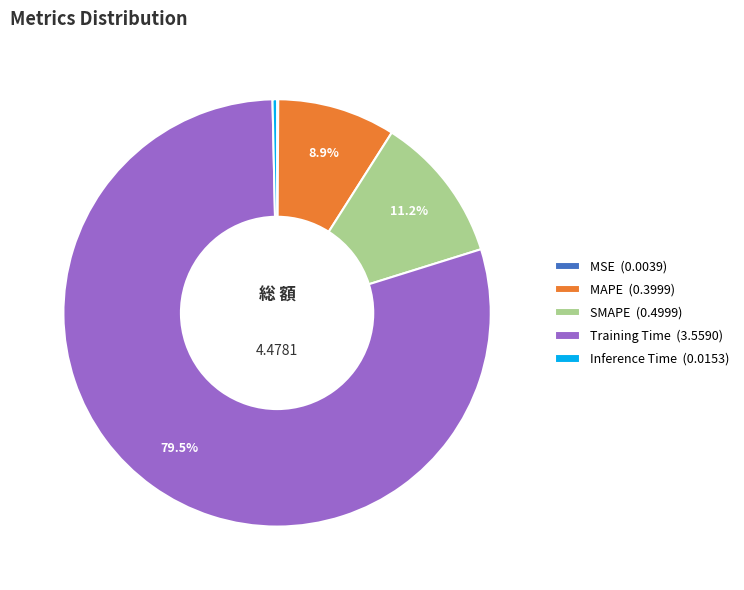

Does Inference Time represent more than half of the total?

No